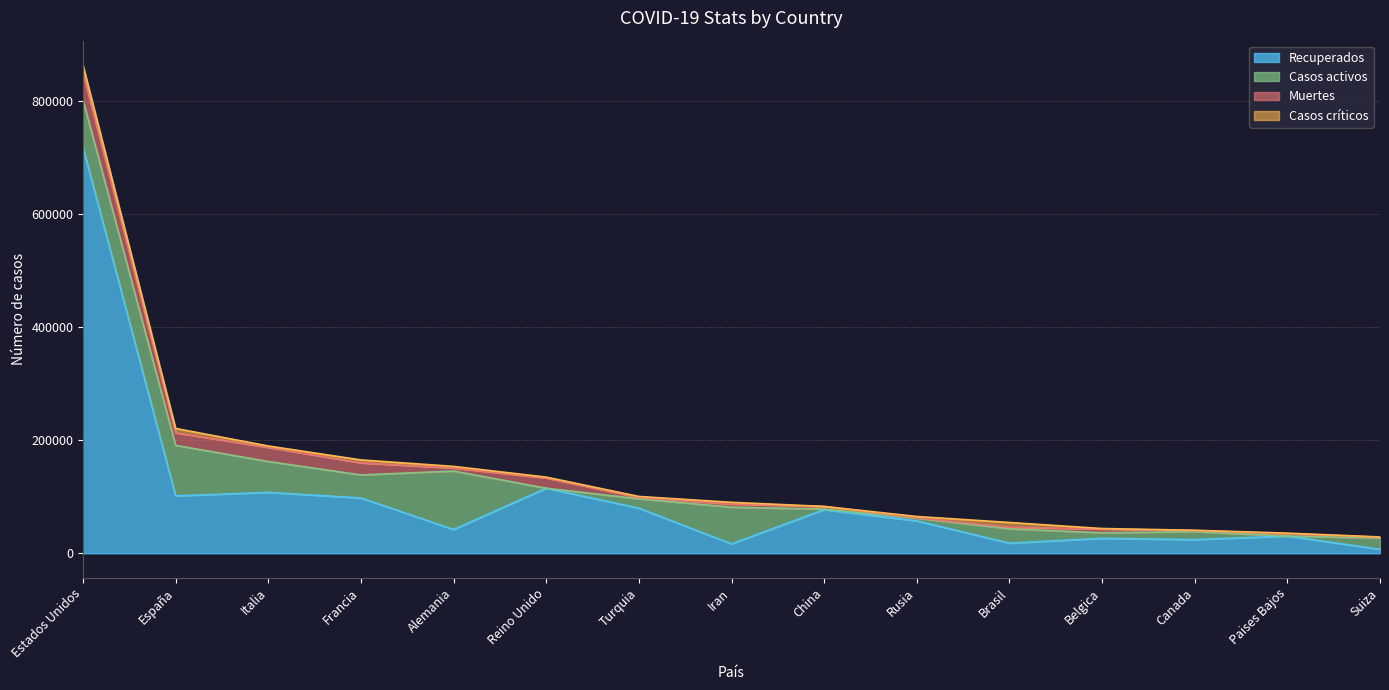

What position from the left is Iran?

8